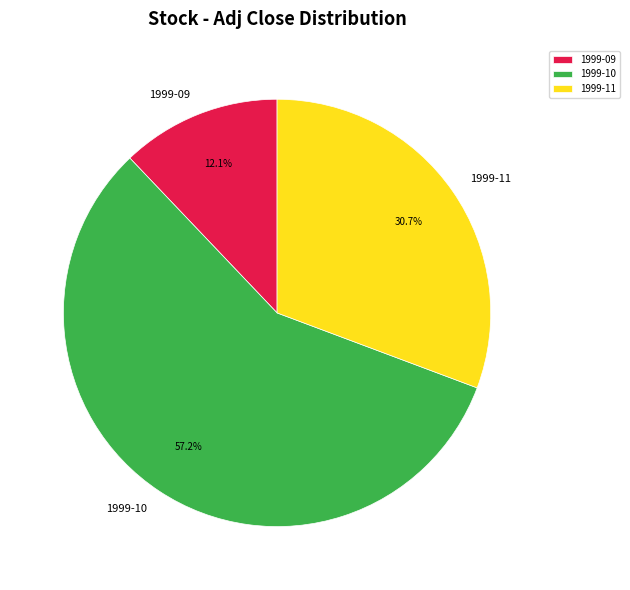

To the nearest percent, what is the difference between the largest and smallest slice percentages?

45%